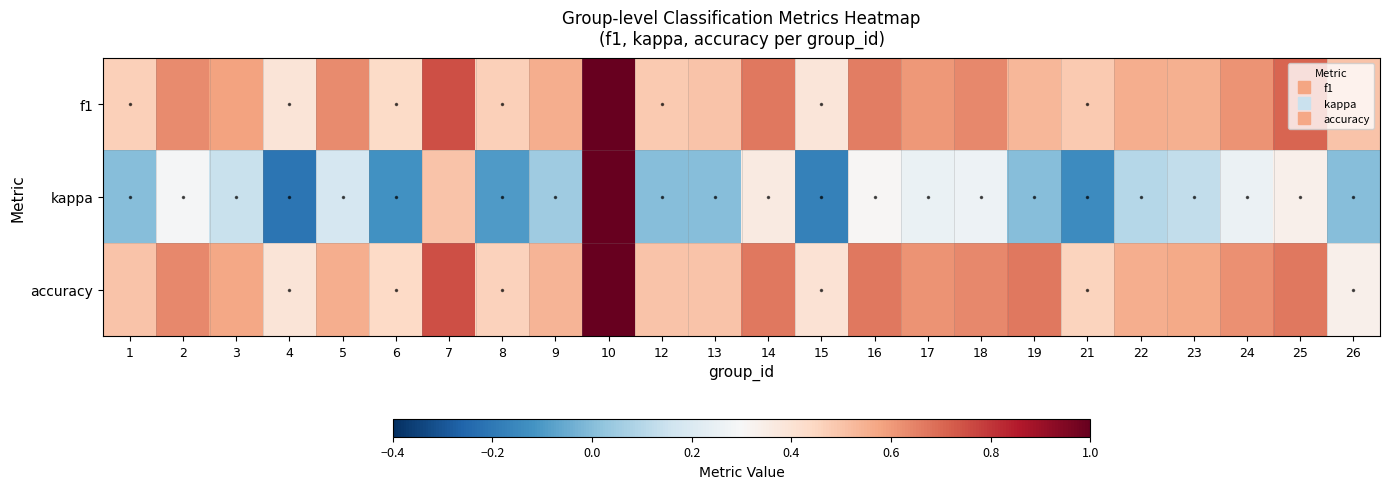

Reading left to right, transcribe all the data shown in this chart.

f1: 1=0.5	2=0.6	3=0.6	4=0.4	5=0.6	6=0.4	7=0.8	8=0.5	9=0.6	10=1.0	12=0.5	13=0.5	14=0.7	15=0.4	16=0.7	17=0.6	18=0.6	19=0.5	21=0.5	22=0.6	23=0.5	24=0.6	25=0.7	26=0.5
kappa: 1=0.0	2=0.3	3=0.1	4=-0.2	5=0.2	6=-0.1	7=0.5	8=-0.1	9=0.0	10=1.0	12=0.0	13=0.0	14=0.4	15=-0.2	16=0.3	17=0.3	18=0.3	19=0.0	21=-0.1	22=0.1	23=0.1	24=0.3	25=0.3	26=0.0
accuracy: 1=0.5	2=0.6	3=0.6	4=0.4	5=0.6	6=0.4	7=0.8	8=0.5	9=0.5	10=1.0	12=0.5	13=0.5	14=0.7	15=0.4	16=0.7	17=0.6	18=0.6	19=0.7	21=0.5	22=0.6	23=0.6	24=0.6	25=0.7	26=0.3